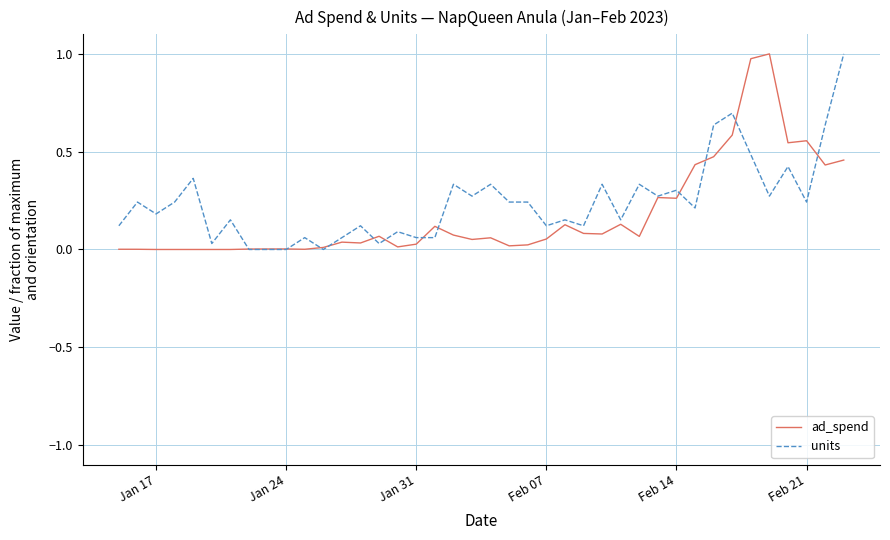

How many lines are shown in the chart?

2